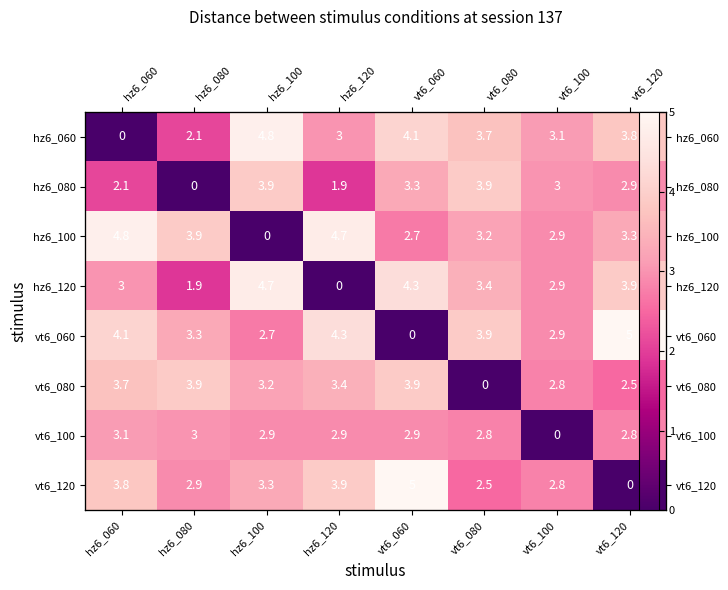

What is the approximate value of vt6_100 at hz6_100?

2.9